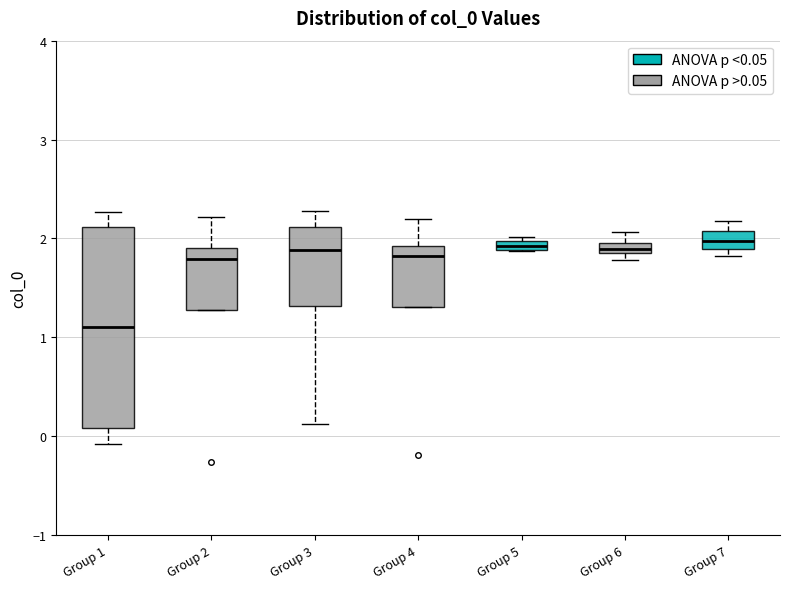

Where does the upper whisker of the box for Group 6 end on the y-axis? The values are not printed on the chart, so give them approximately, as read against the axis.

2.1